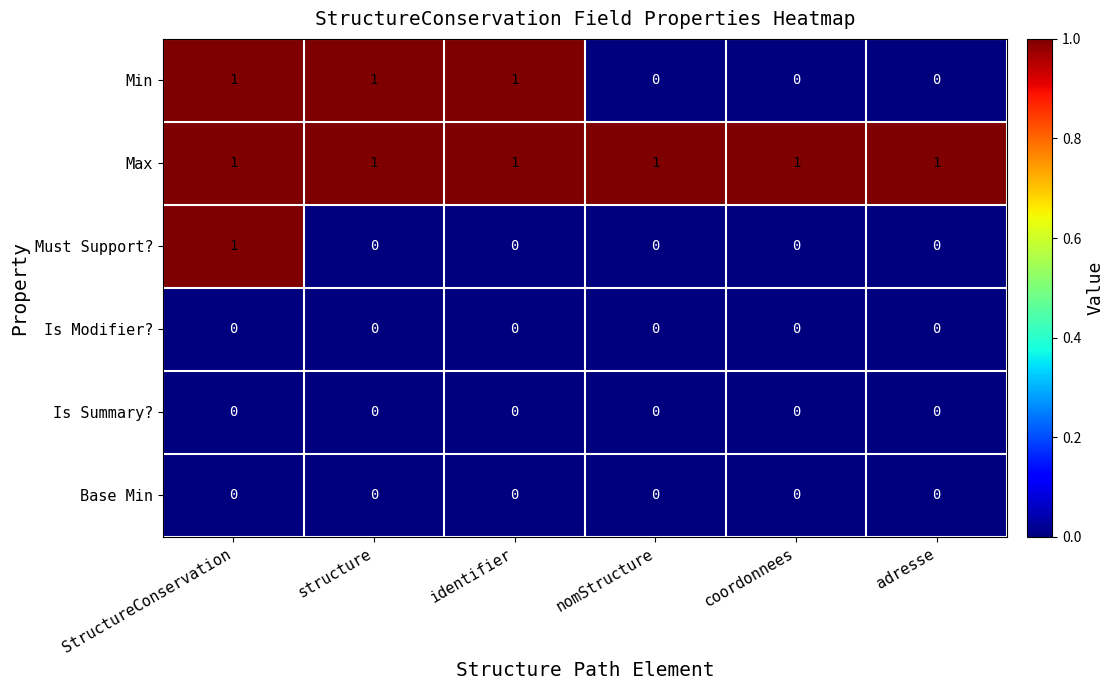

The Is Summary? series shows 0 at identifier. True or false?

True